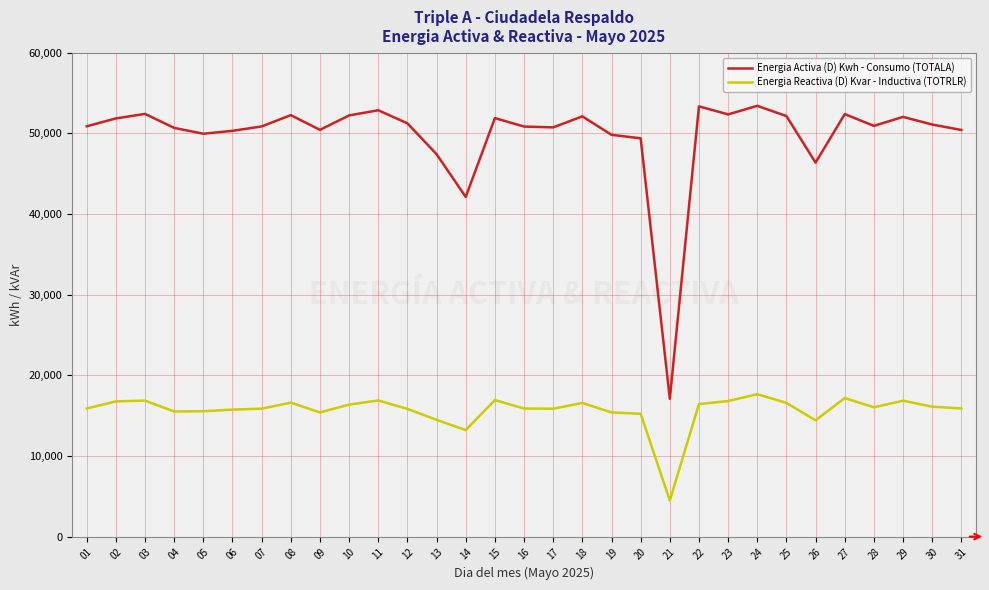

What value does the Energia Activa (D) Kwh - Consumo (TOTALA) series have at 10?

52225.0